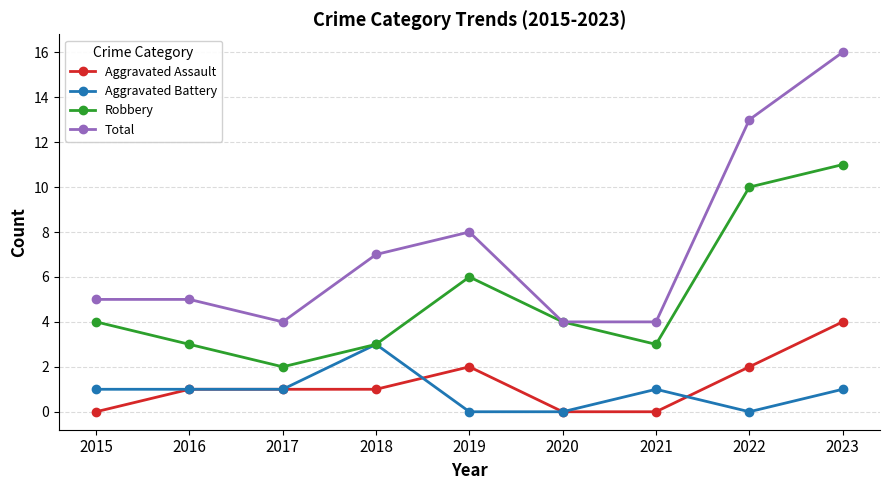

Rank the series at 2019 from highest to lowest value.

Total, Robbery, Aggravated Assault, Aggravated Battery